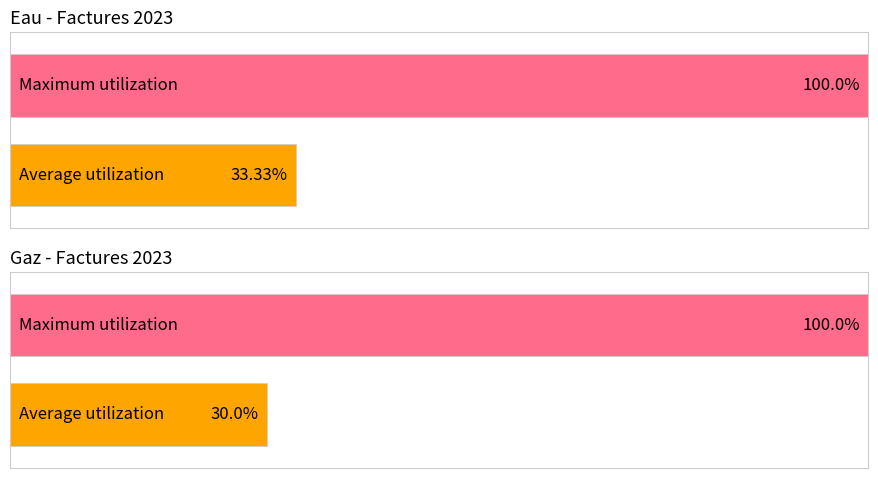

True or false: Eau - Factures 2023 has a value of 183 at 12.

False